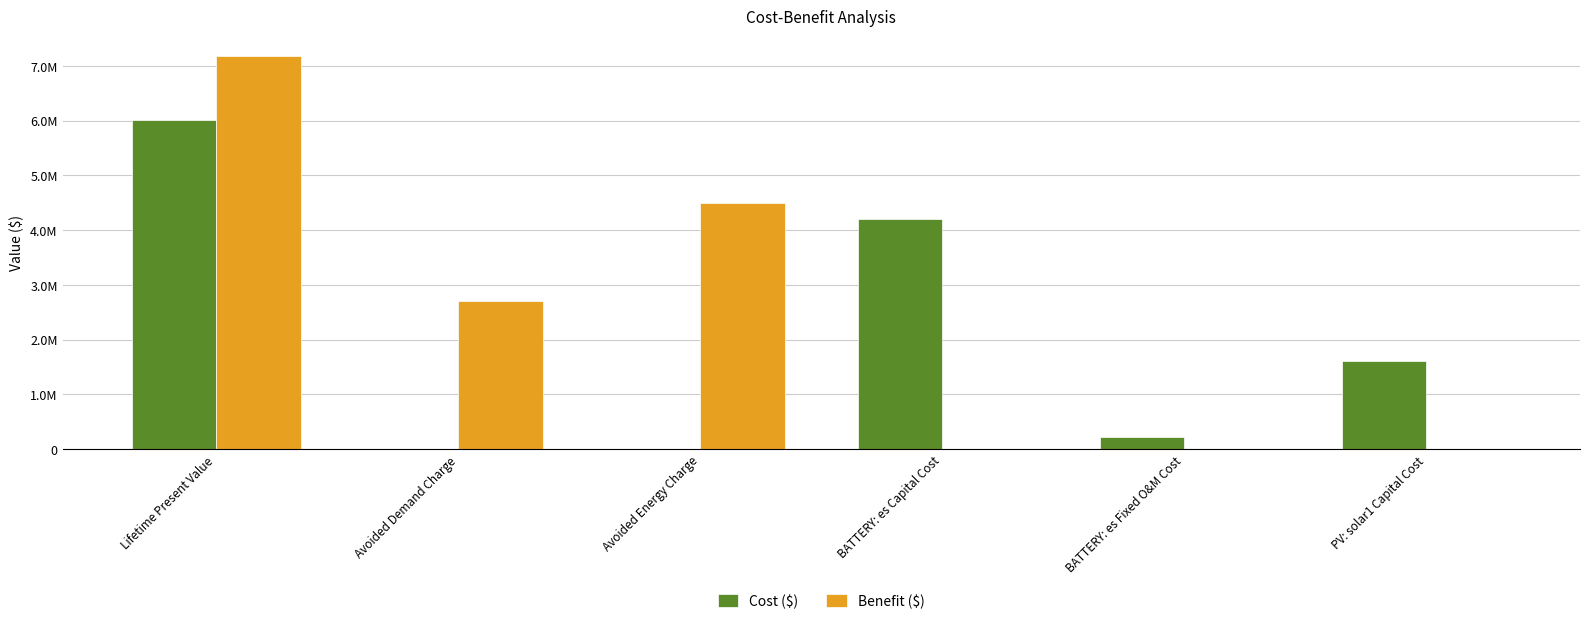

Reading right to left, list all the values displayed in this chart.

Cost ($): PV: solar1 Capital Cost=1600000.0	BATTERY: es Fixed O&M Cost=214694.4	BATTERY: es Capital Cost=4197500.0	Avoided Energy Charge=0.0	Avoided Demand Charge=0.0	Lifetime Present Value=6012194.4
Benefit ($): PV: solar1 Capital Cost=0.0	BATTERY: es Fixed O&M Cost=0.0	BATTERY: es Capital Cost=0.0	Avoided Energy Charge=4487338.2	Avoided Demand Charge=2697897.8	Lifetime Present Value=7185236.0